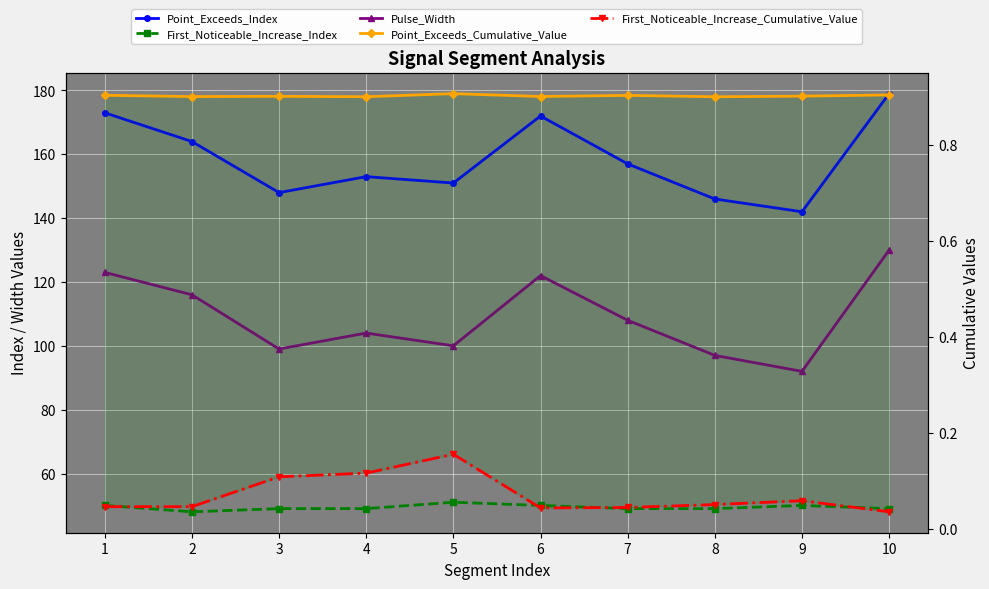

True or false: Point_Exceeds_Cumulative_Value and Point_Exceeds_Index cross at least once.

False